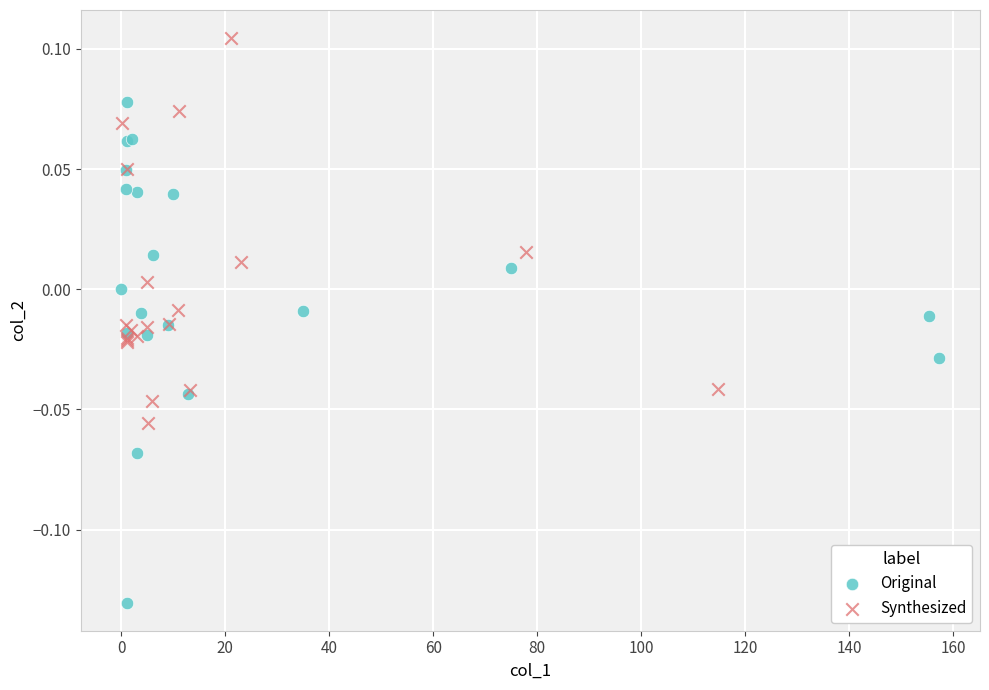

Which series has the largest Y range (max minus min)?

Original